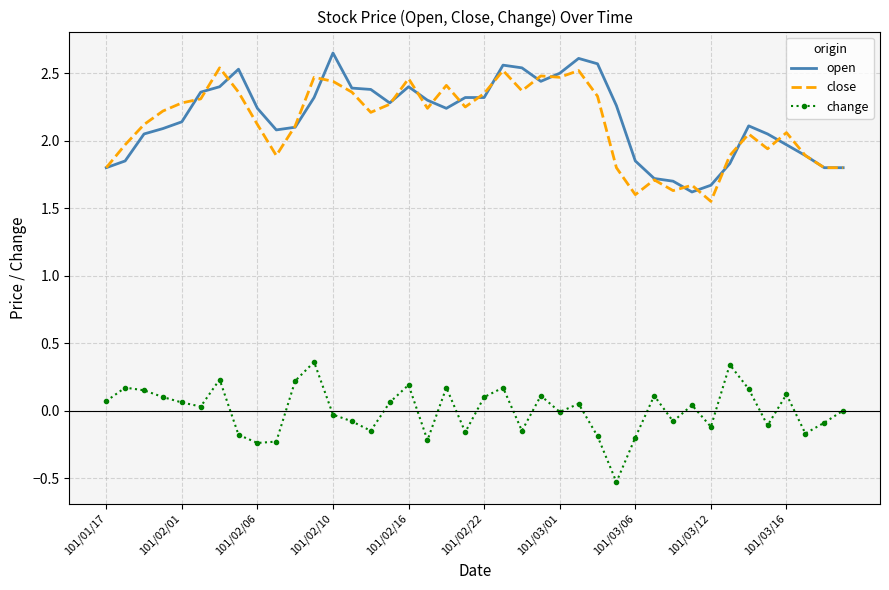

True or false: change and close cross at least once.

False